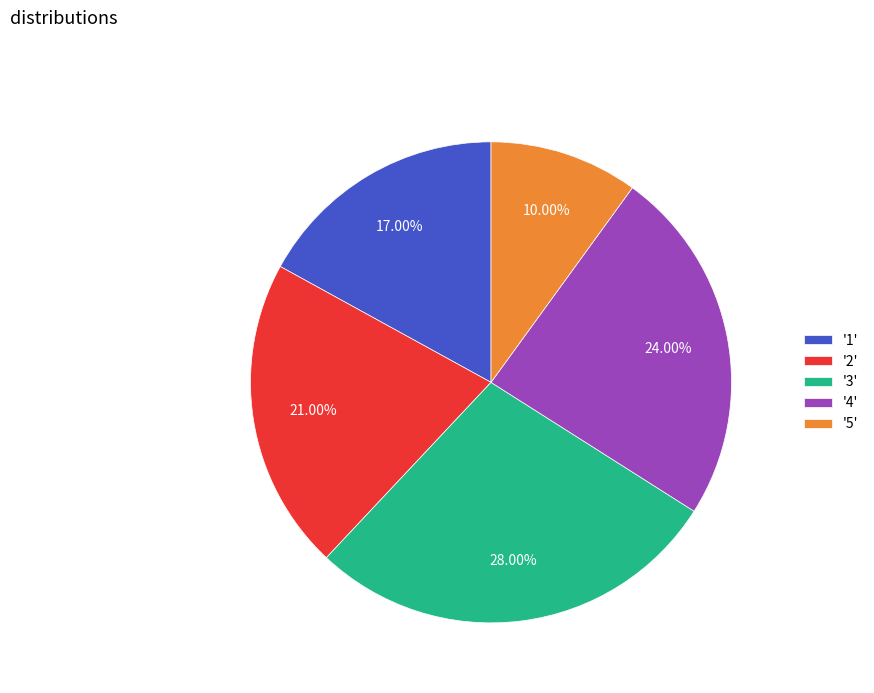

Rank the categories by value from lowest to highest.

'5', '1', '2', '4', '3'